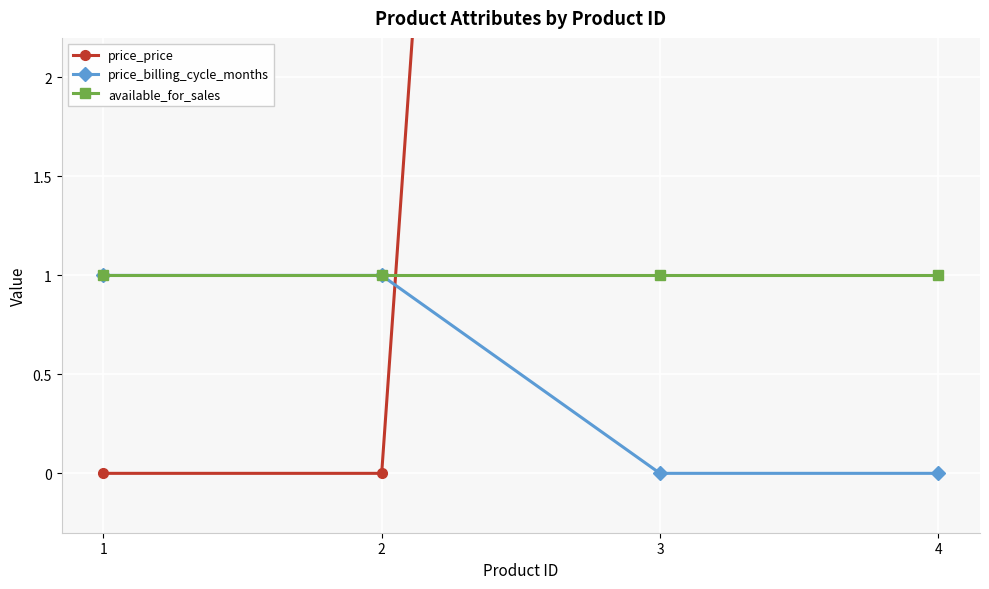

What are all the series names shown in the legend?

price_price, price_billing_cycle_months, available_for_sales